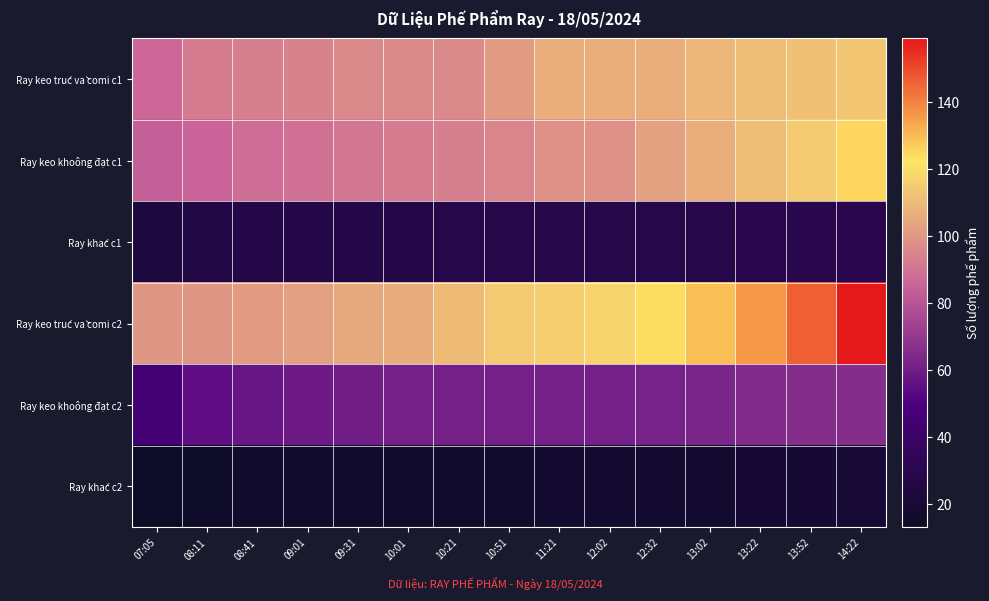

Which label corresponds to the largest value in the chart?

14:22